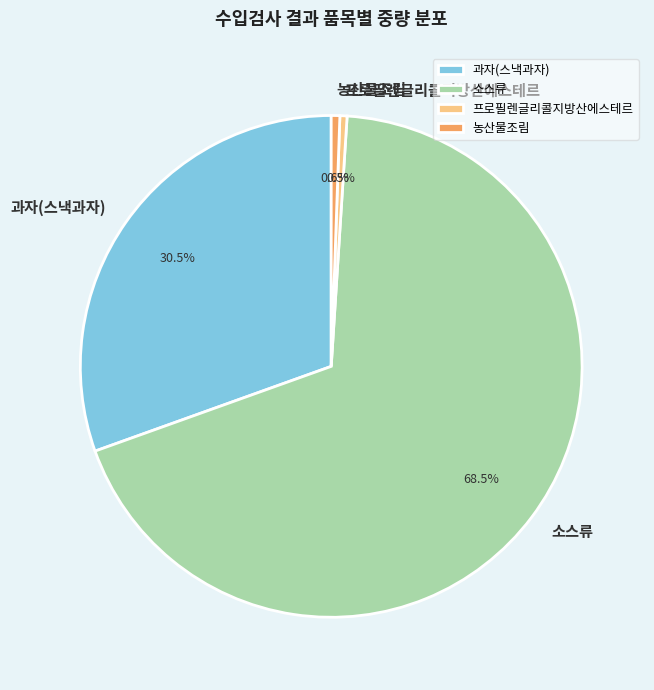

How much of the chart is everything except 프로필렌글리콜지방산에스테르?

99.5%